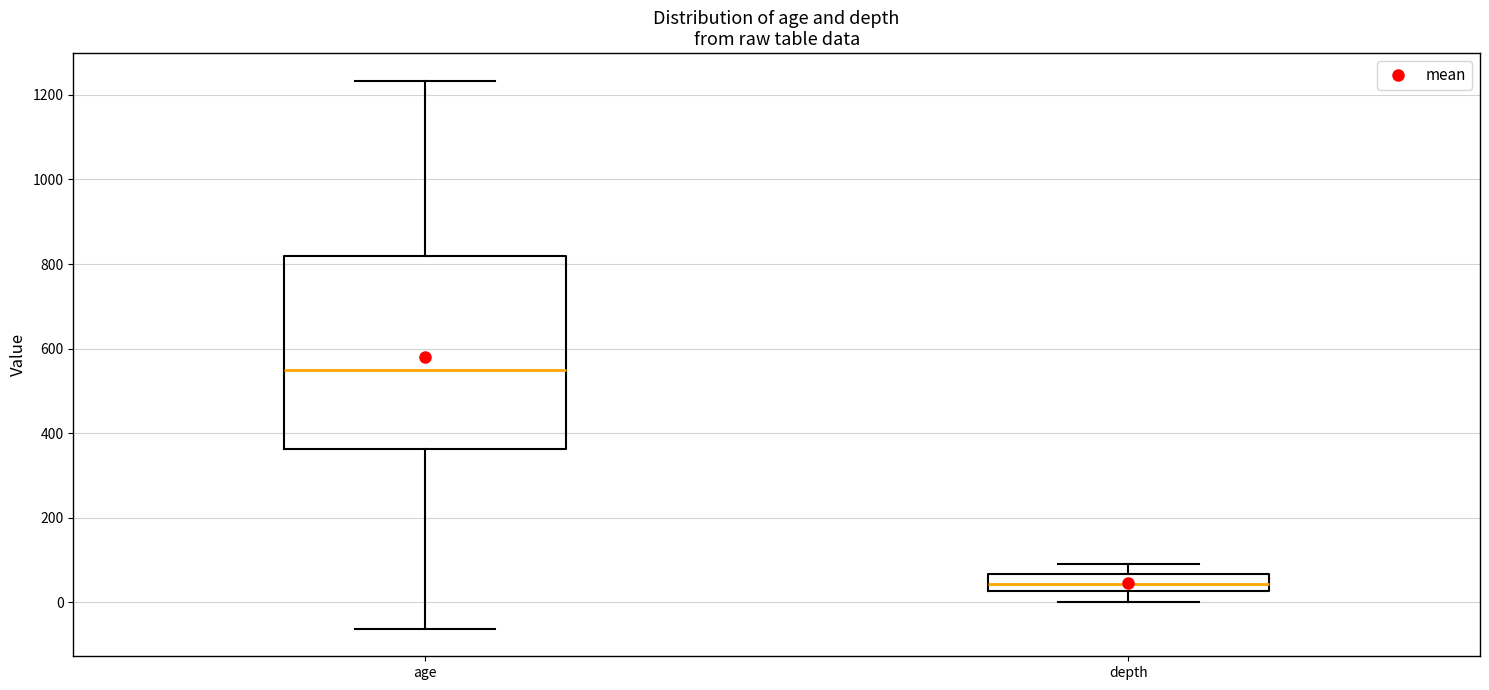

Comparing the boxes themselves (not the whiskers), which one is the tallest?

age